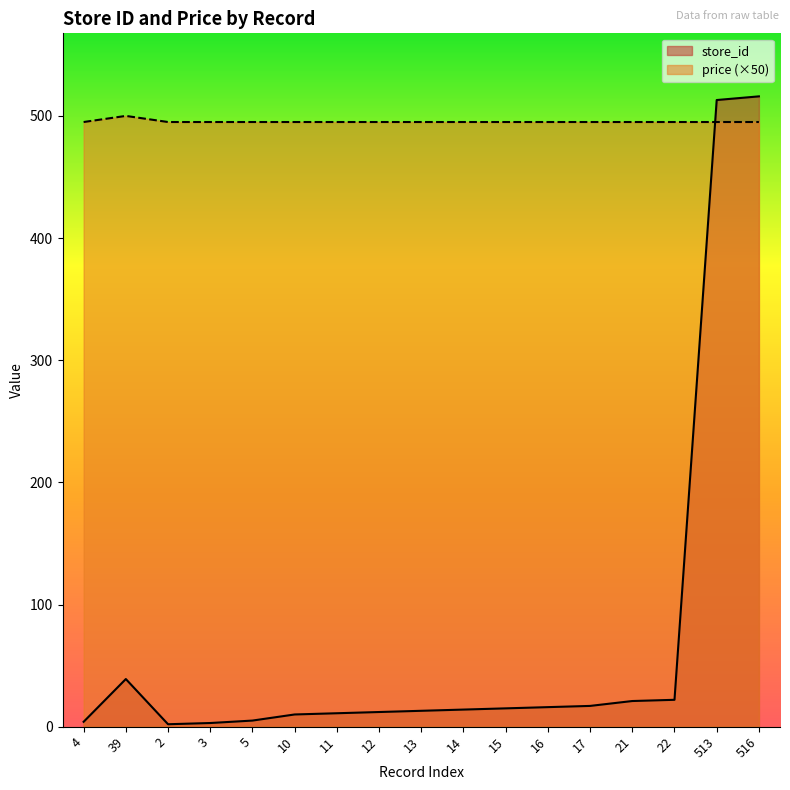

What is the total value across all series at 22?

517